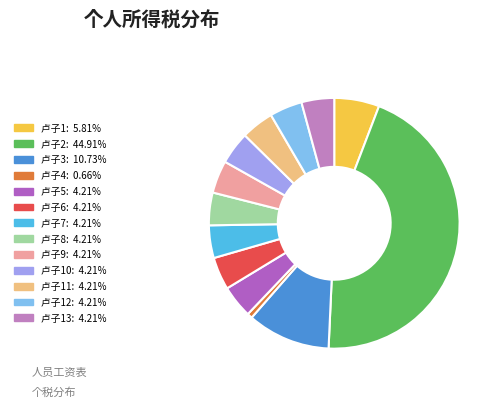

How many slices are in this pie chart?

13